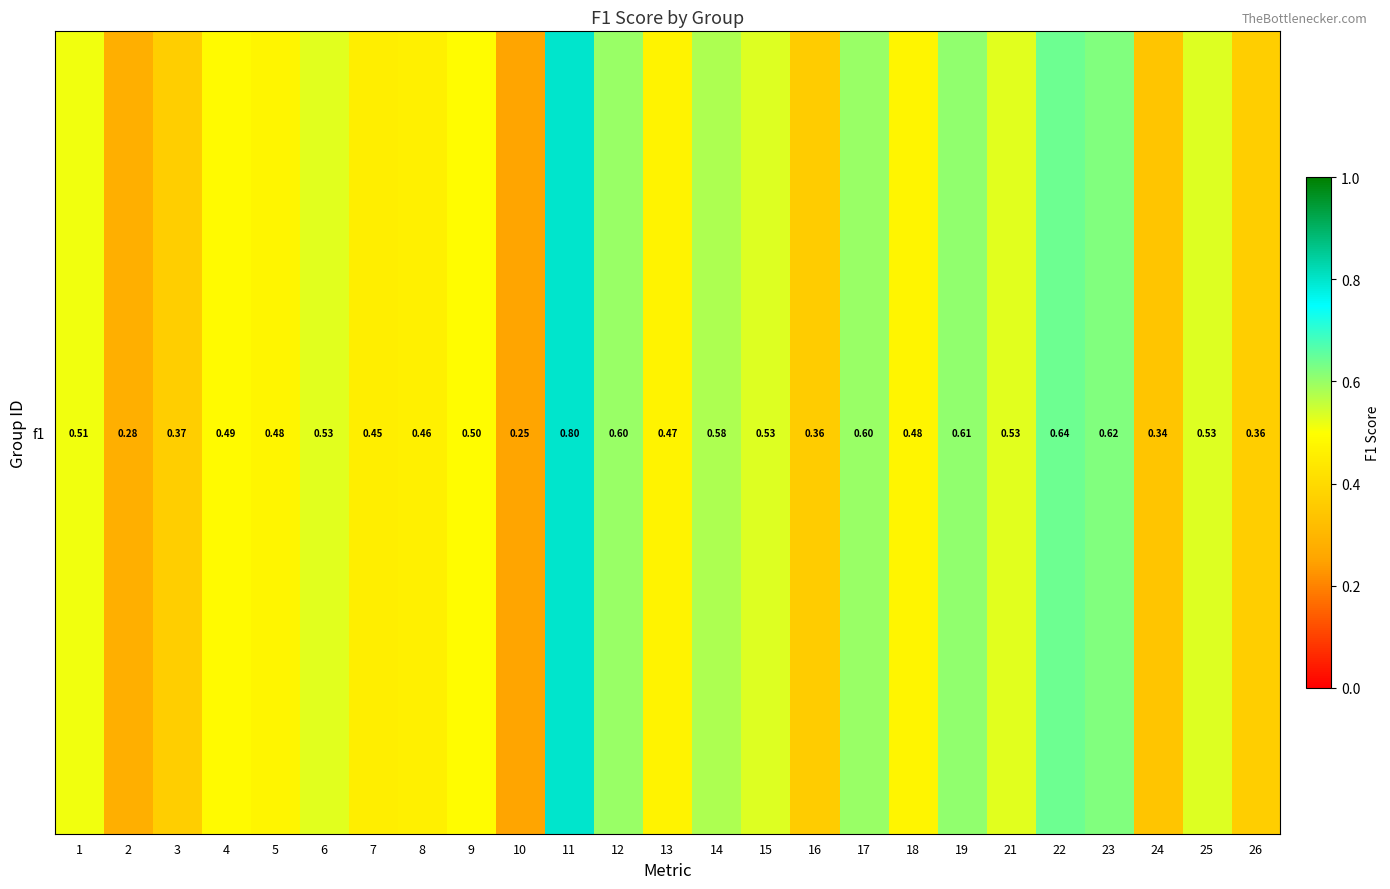

What is the change in value from 4 to 23?

+0.1